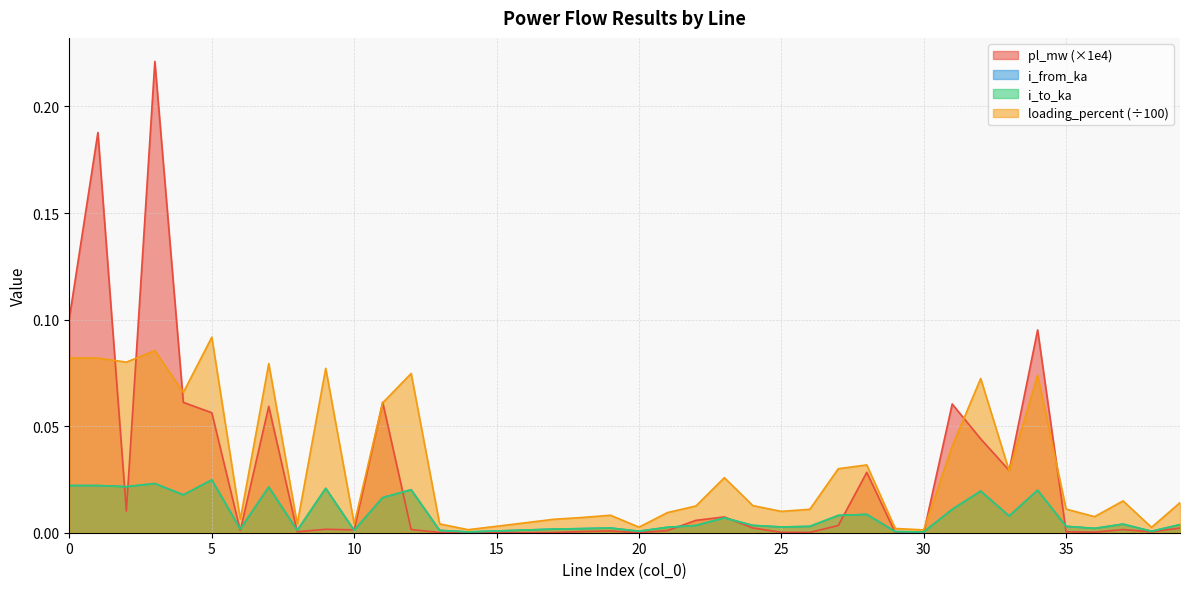

Reading left to right, what are all the values shown in this chart?

pl_mw: 0.1	0.2	0.0	0.2	0.1	0.1	0.0	0.1	0.0	0.0	0.0	0.1	0.0	0.0	0.0	0.0	0.0	0.0	0.0	0.0	0.0	0.0	0.0	0.0	0.0	0.0	0.0	0.0	0.0	0.0	0.0	0.1	0.0	0.0	0.1	0.0	0.0	0.0	0.0	0.0
i_from_ka: 0.0	0.0	0.0	0.0	0.0	0.0	0.0	0.0	0.0	0.0	0.0	0.0	0.0	0.0	0.0	0.0	0.0	0.0	0.0	0.0	0.0	0.0	0.0	0.0	0.0	0.0	0.0	0.0	0.0	0.0	0.0	0.0	0.0	0.0	0.0	0.0	0.0	0.0	0.0	0.0
i_to_ka: 0.0	0.0	0.0	0.0	0.0	0.0	0.0	0.0	0.0	0.0	0.0	0.0	0.0	0.0	0.0	0.0	0.0	0.0	0.0	0.0	0.0	0.0	0.0	0.0	0.0	0.0	0.0	0.0	0.0	0.0	0.0	0.0	0.0	0.0	0.0	0.0	0.0	0.0	0.0	0.0
loading_percent: 0.1	0.1	0.1	0.1	0.1	0.1	0.0	0.1	0.0	0.1	0.0	0.1	0.1	0.0	0.0	0.0	0.0	0.0	0.0	0.0	0.0	0.0	0.0	0.0	0.0	0.0	0.0	0.0	0.0	0.0	0.0	0.0	0.1	0.0	0.1	0.0	0.0	0.0	0.0	0.0